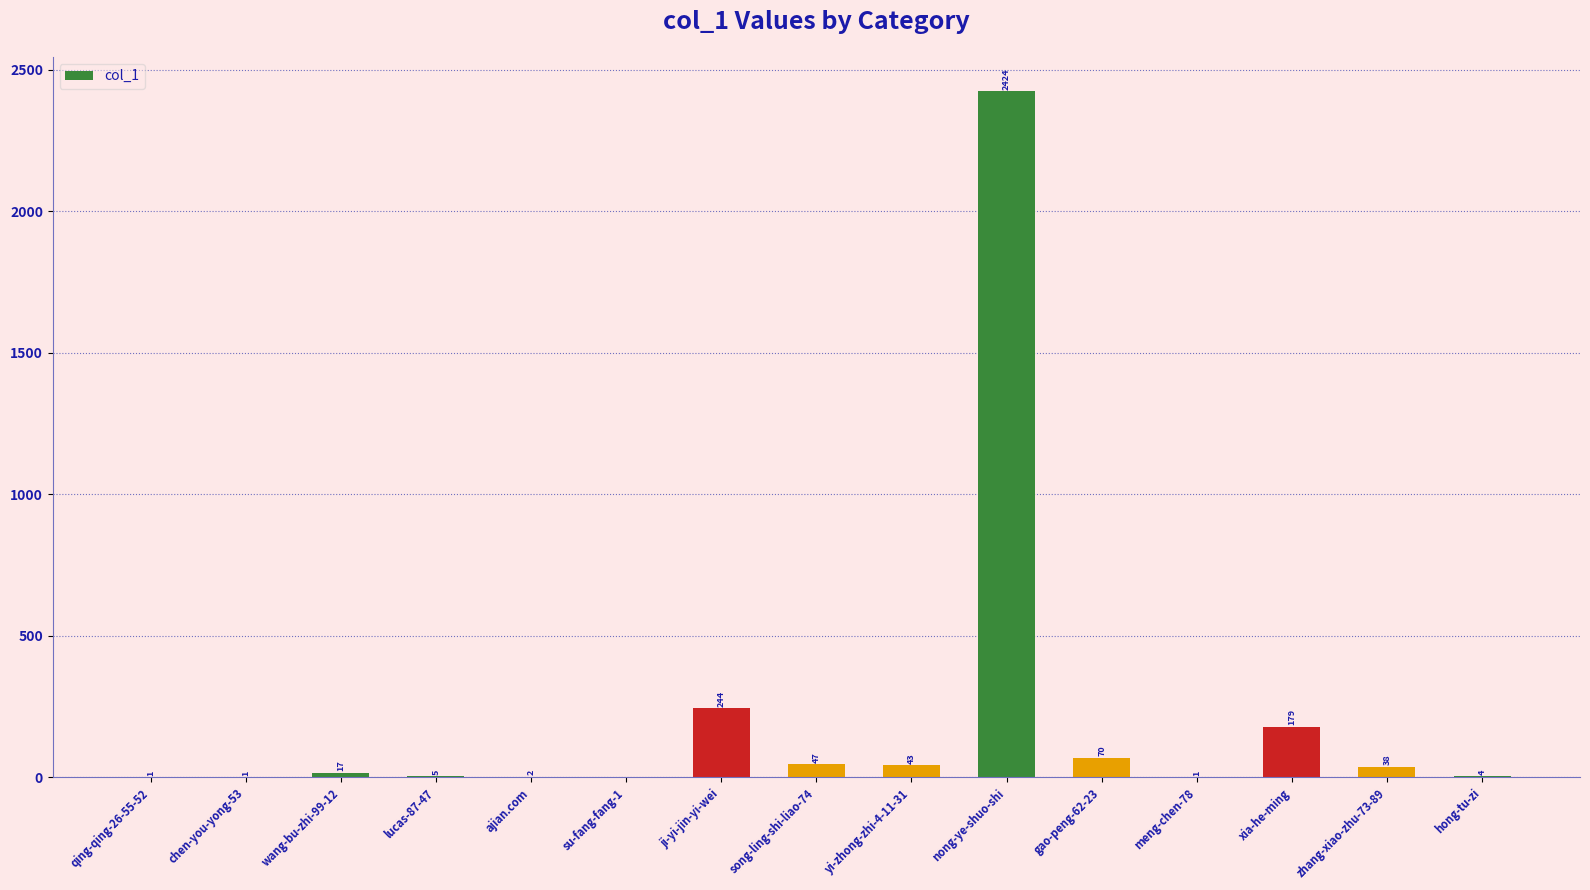

How many values are above zero?

14